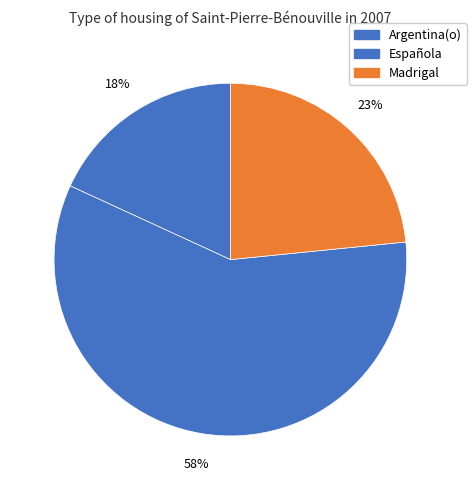

How many slices are in this pie chart?

3